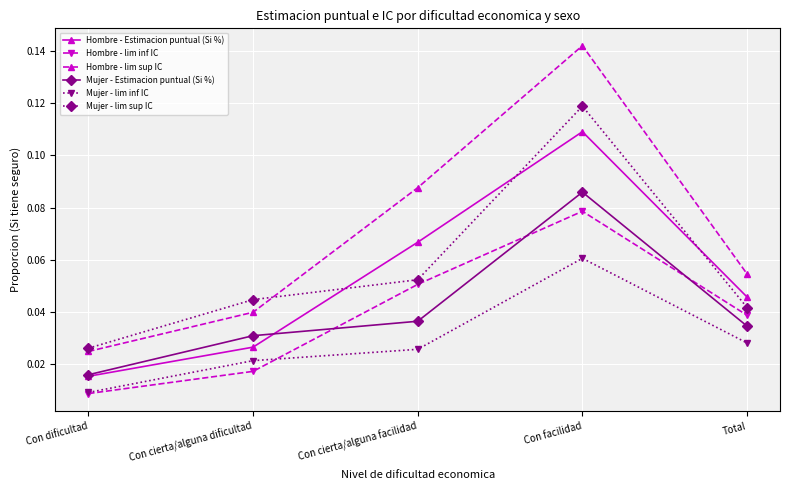

List the labels in order of Hombre - Estimacion puntual (Si %) value, largest first.

Con facilidad, Con cierta/alguna facilidad, Total, Con cierta/alguna dificultad, Con dificultad